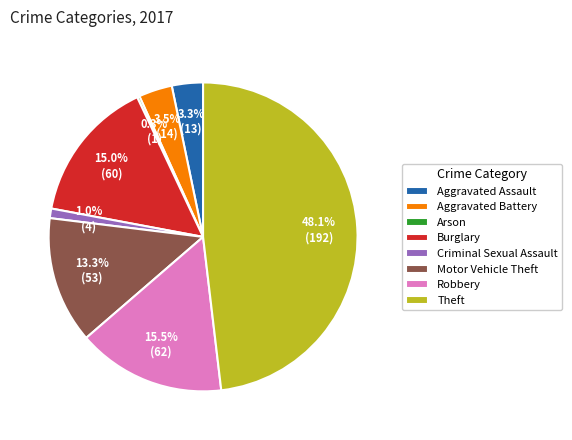

Is the sum of Aggravated Battery and Robbery greater than half?

No